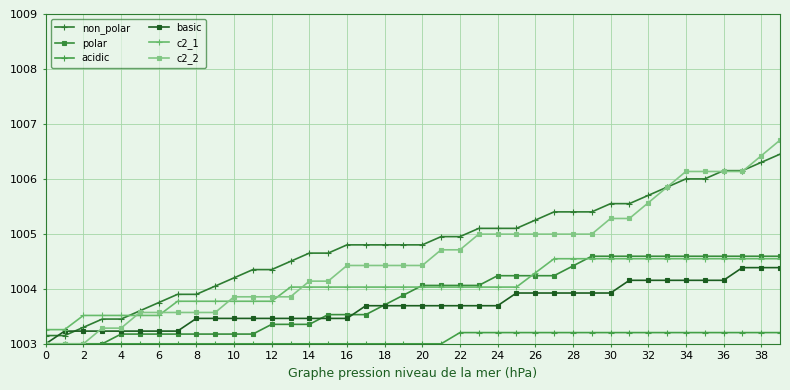

What is the average value of the non_polar series?

1004.8